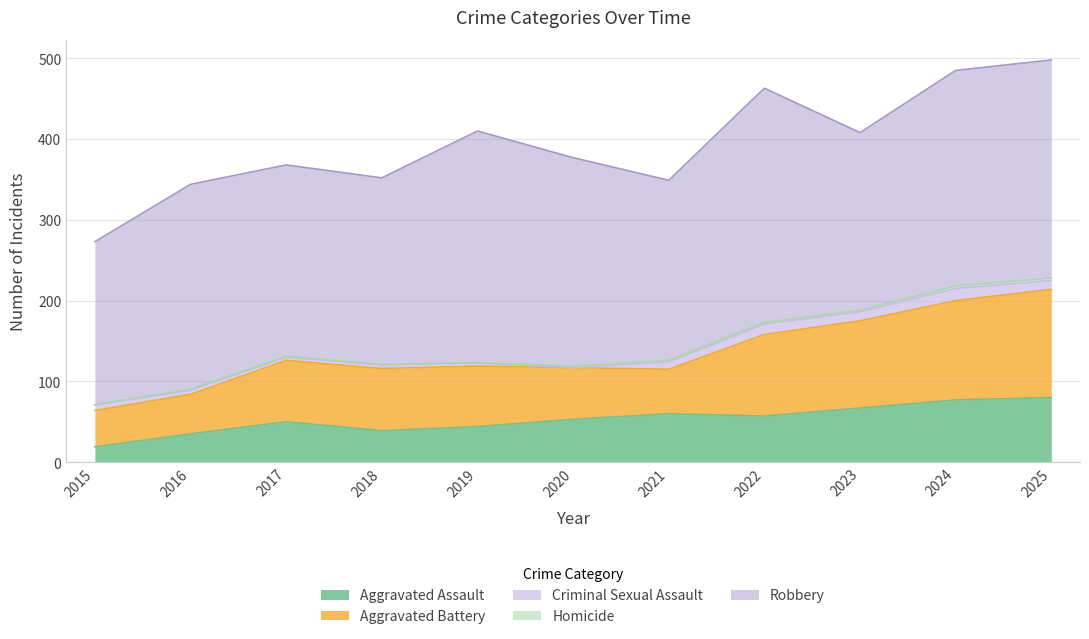

What are all the series names shown in the legend?

Aggravated Assault, Aggravated Battery, Criminal Sexual Assault, Homicide, Robbery